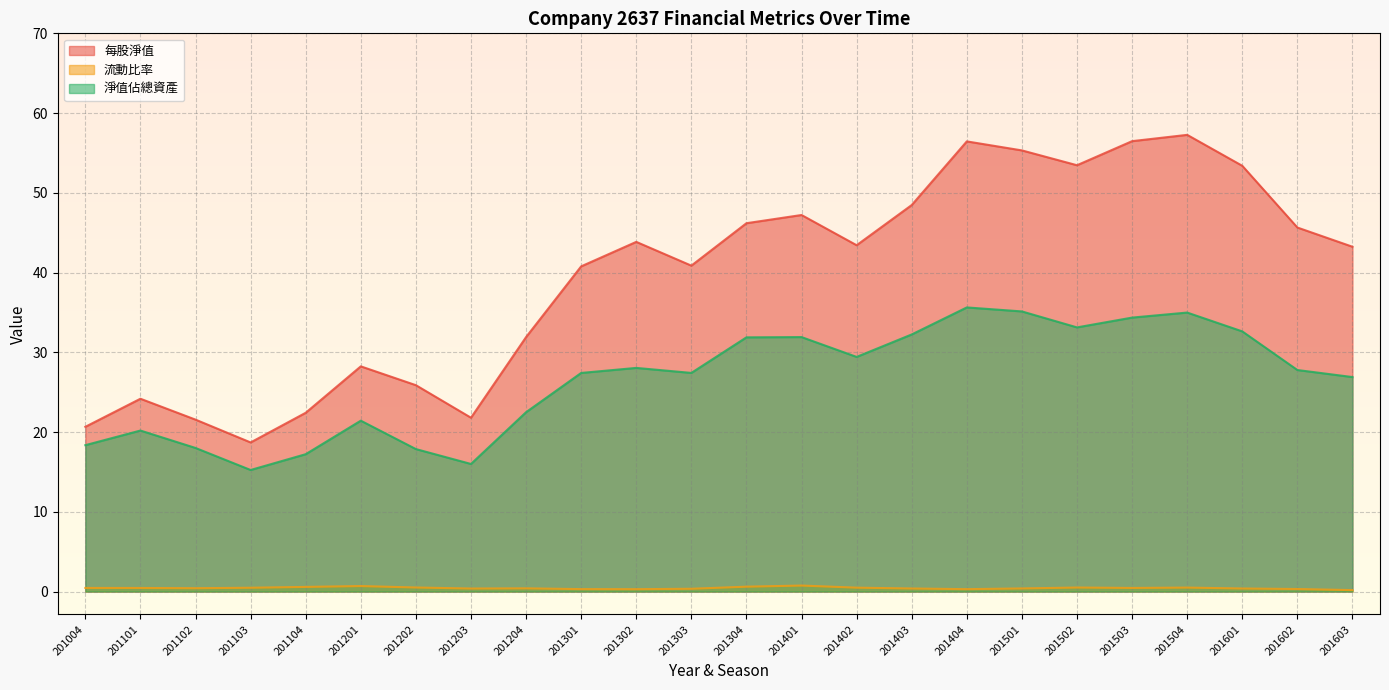

Rank the series by their maximum value, from lowest to highest.

流動比率, 淨值佔總資產, 每股淨值